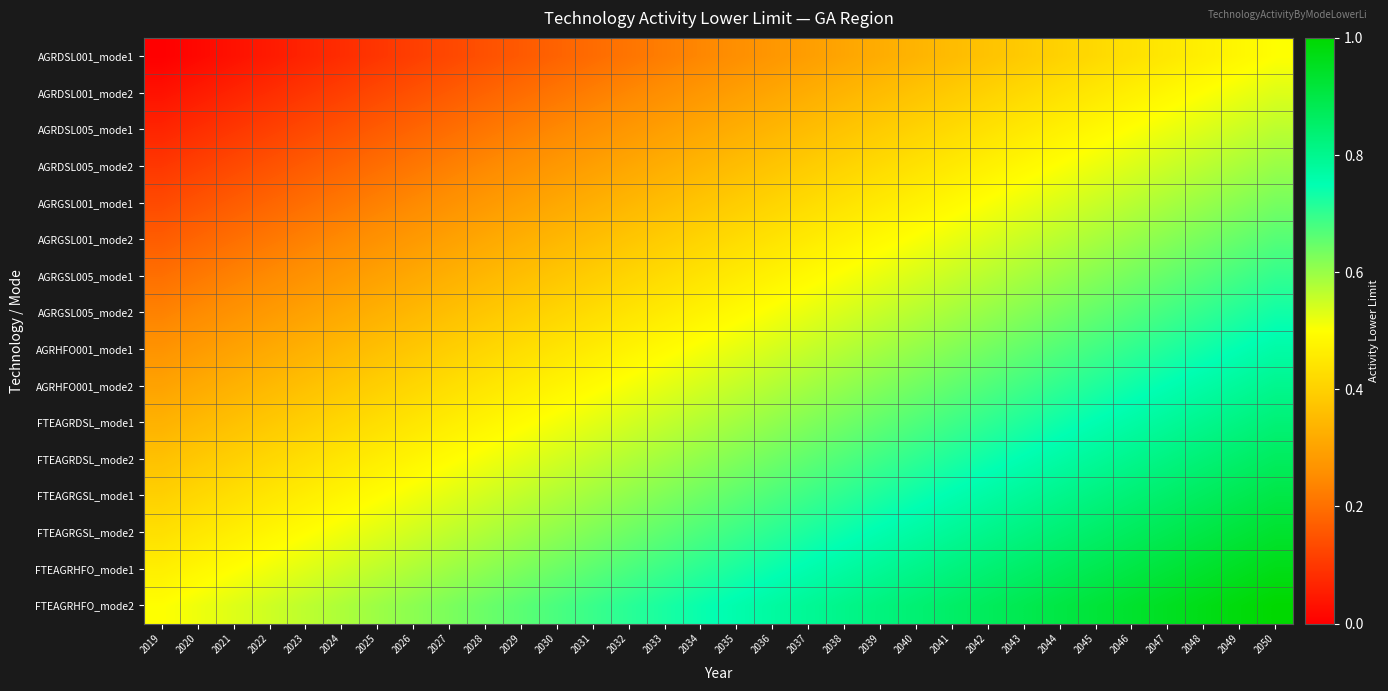

What is the total value across all series at 2049?

11.7